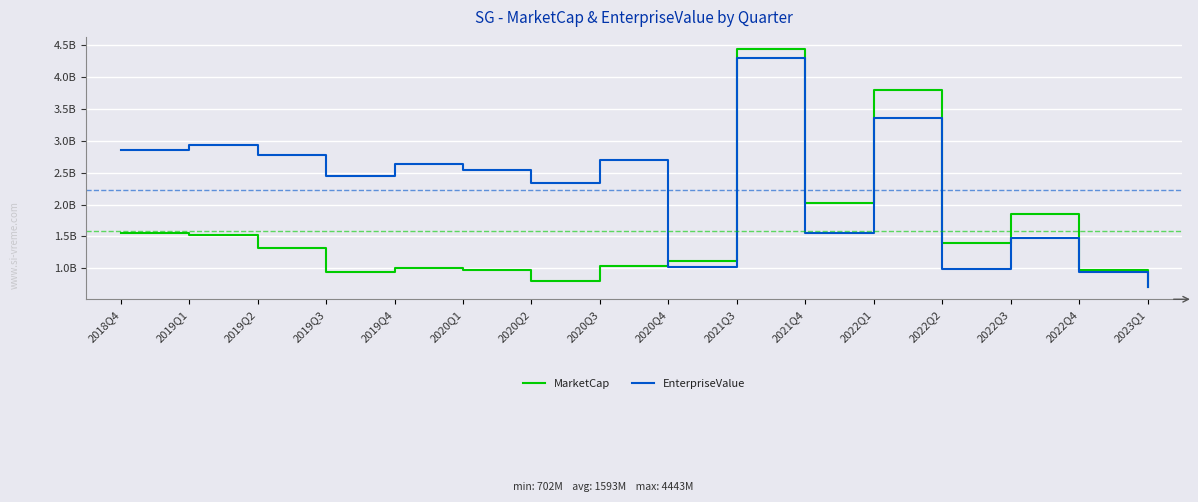

Is it true that EnterpriseValue equals 3726021020.9 at 2019Q3?

False